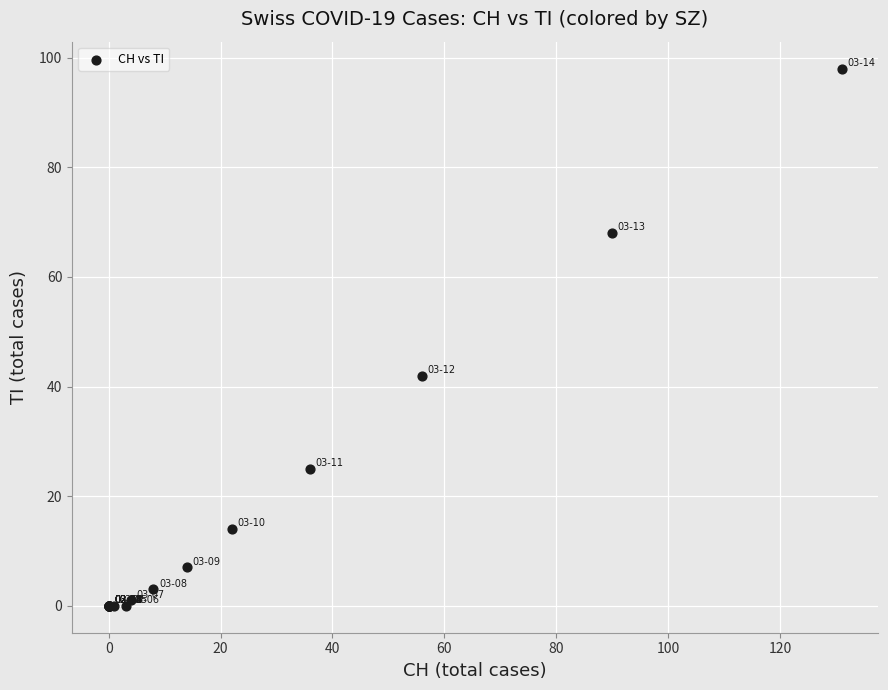

What Y value in the scatter plot is closest to 49?

42